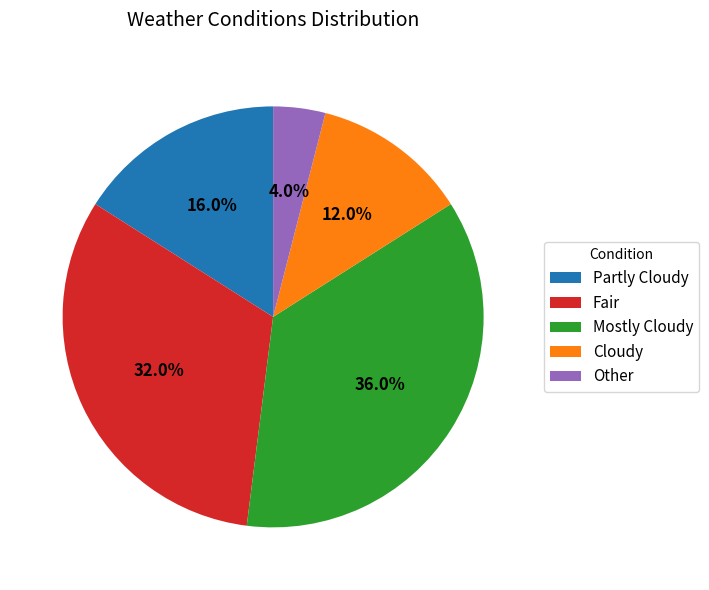

Is there a majority slice in this chart?

No